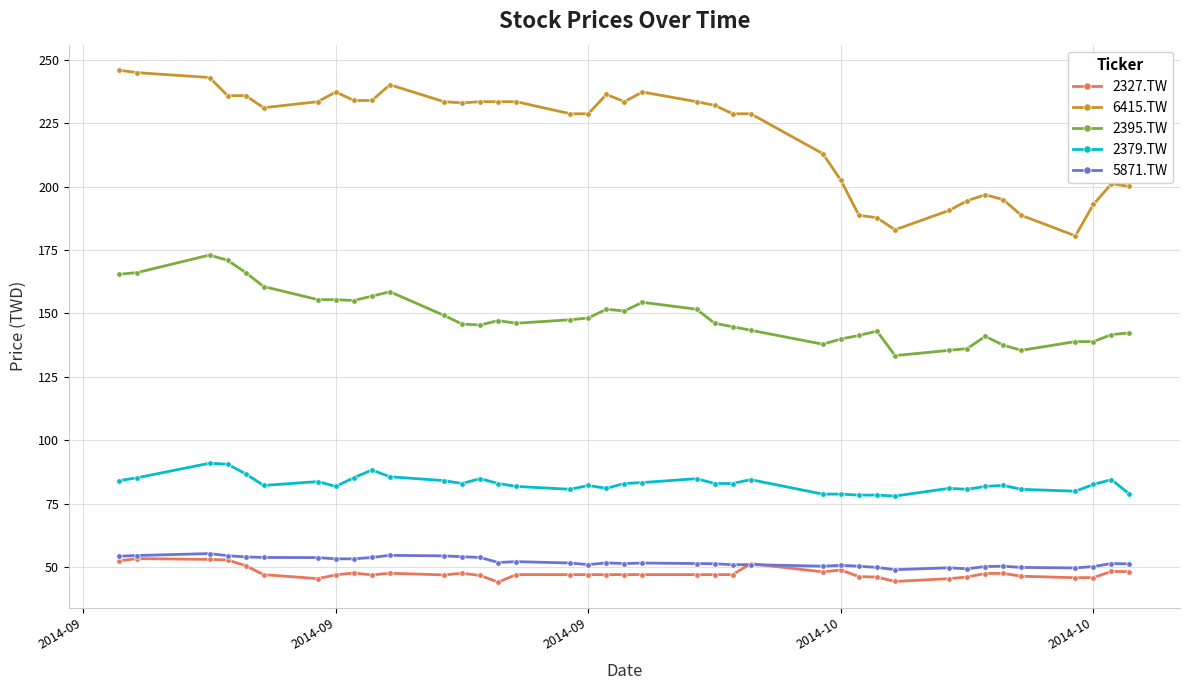

Which series has the largest range (max minus min)?

6415.TW